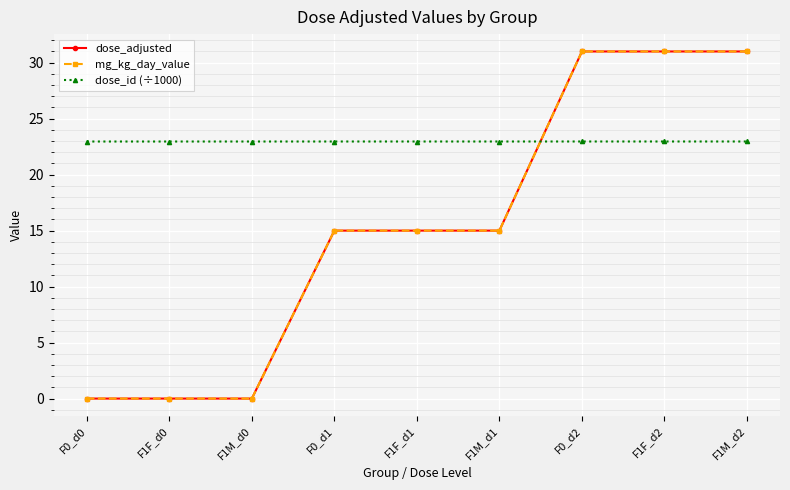

Which series has the widest spread of values?

dose_adjusted